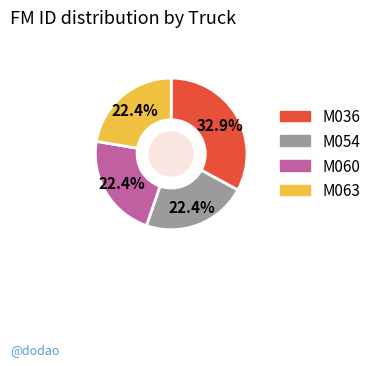

Is it true that M054 is 37% of the pie?

False